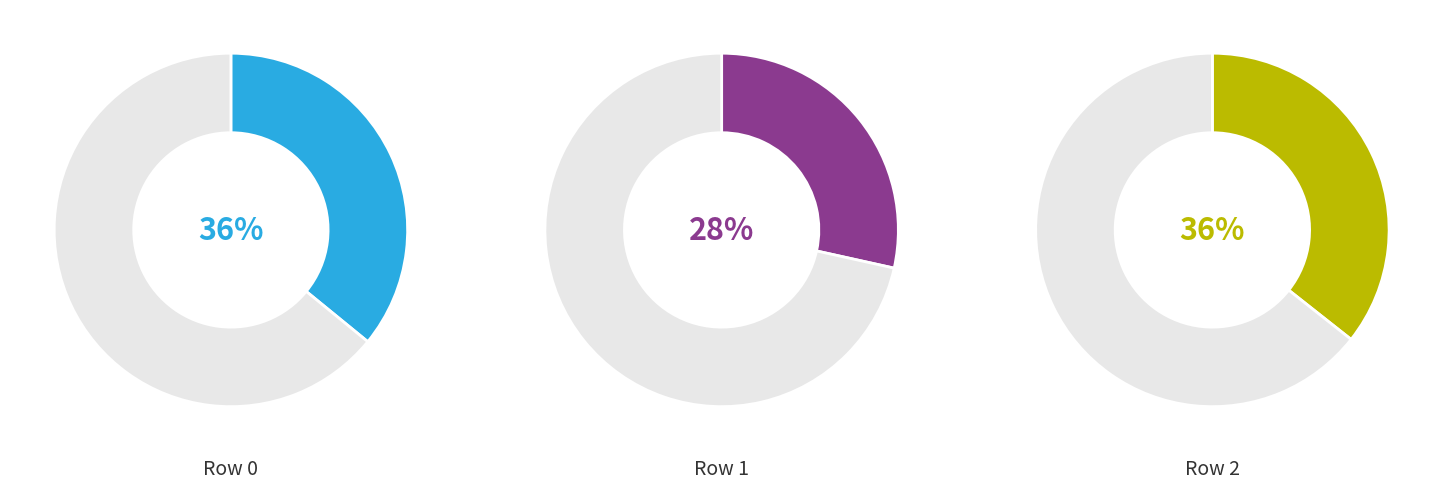

Approximately how many times larger is the value at 0 compared to 1?

1.3